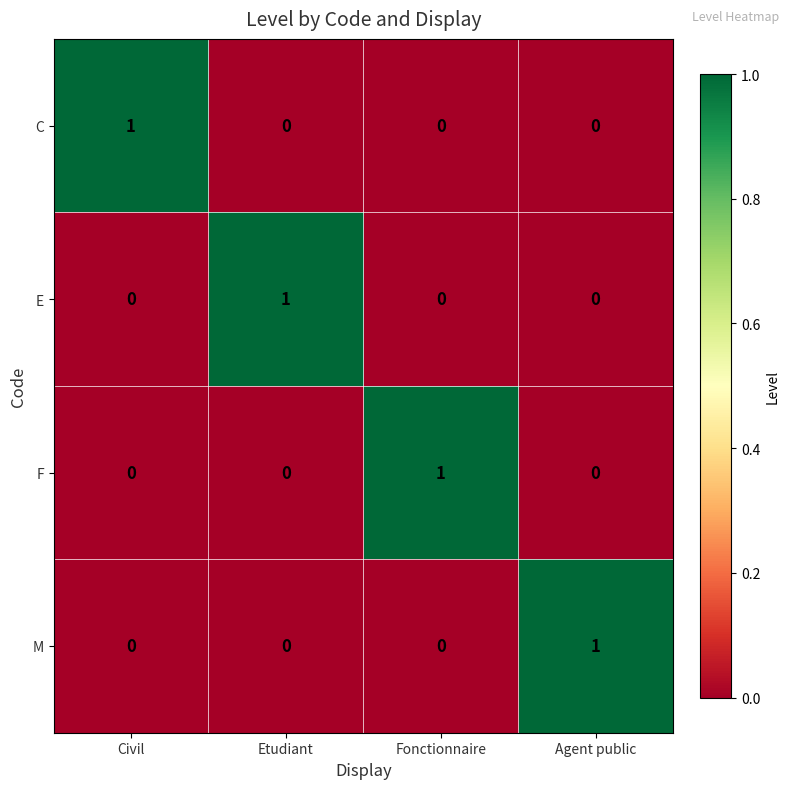

Is the value of F at Etudiant greater than the value of M at Agent public?

No